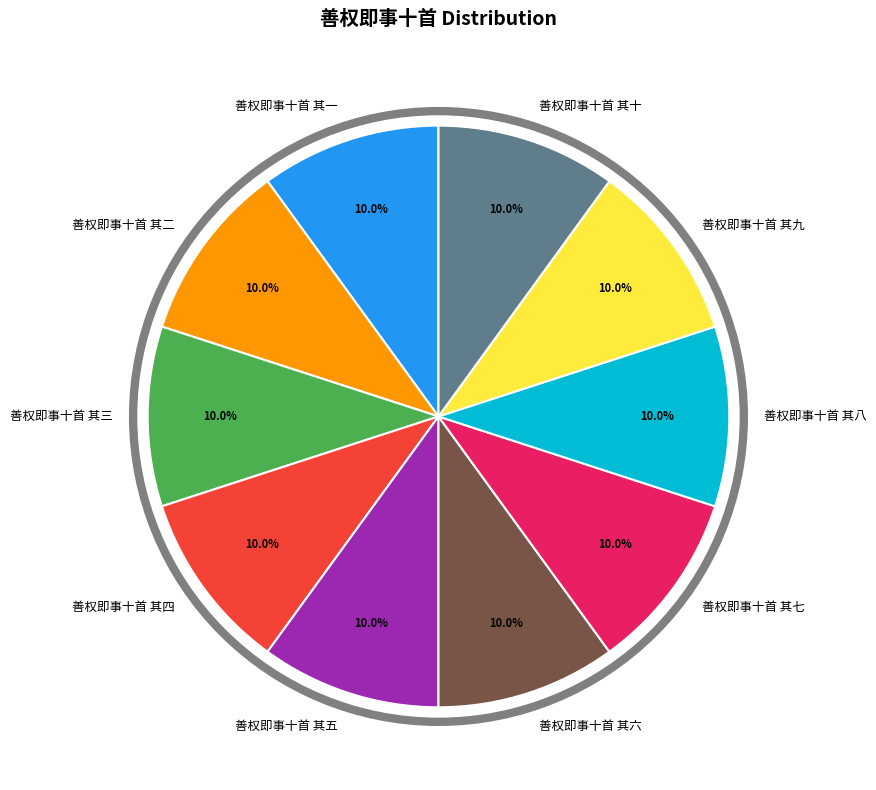

True or false: 善权即事十首 其九 accounts for 10% of the total.

True